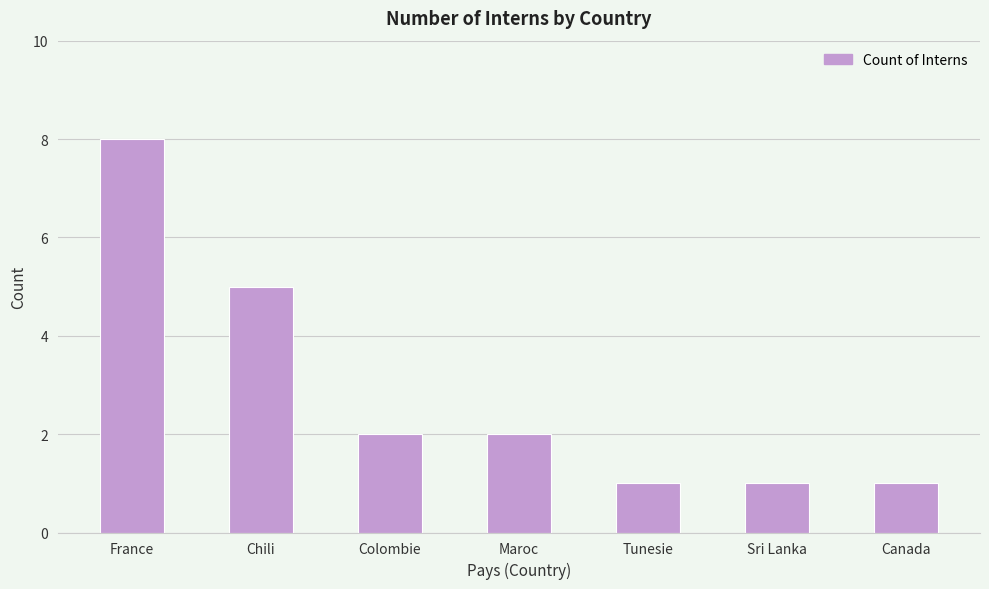

Reading left to right, what are all the values shown in this chart?

8	5	2	2	1	1	1